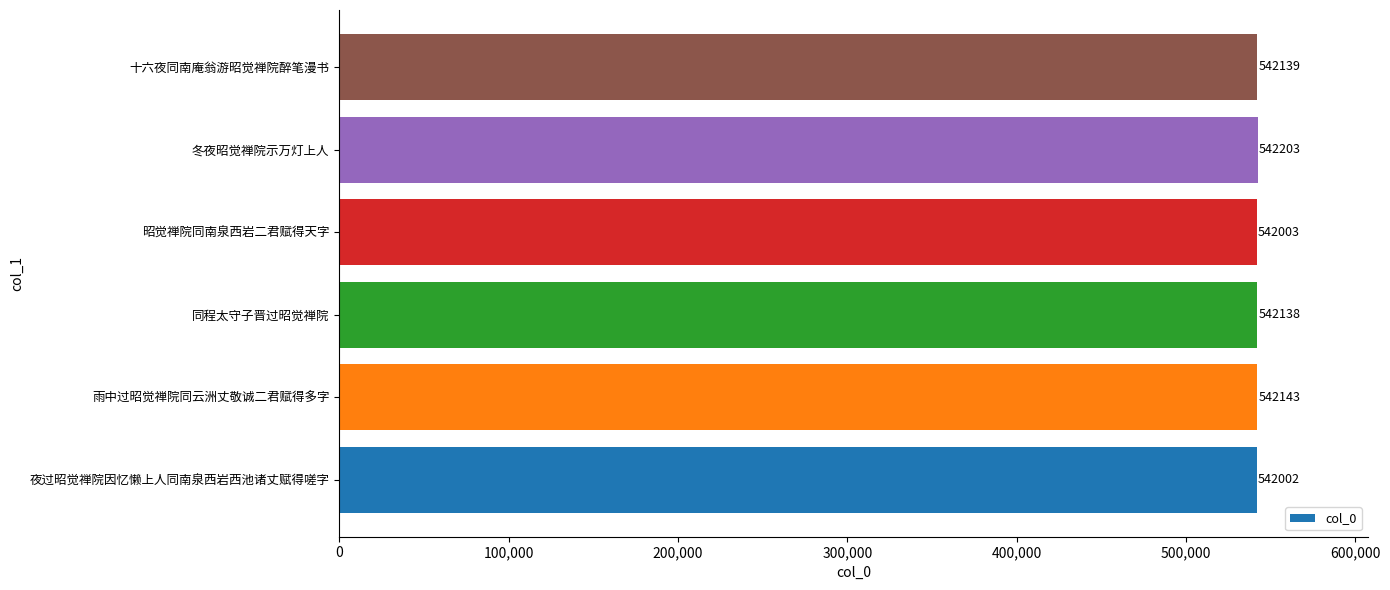

What is the smallest value displayed?

542002